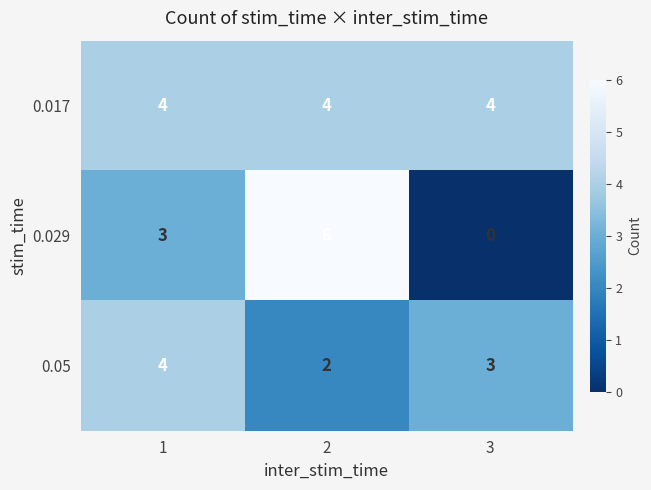

What is the sum of the 0.017 values at 1 and 3?

8